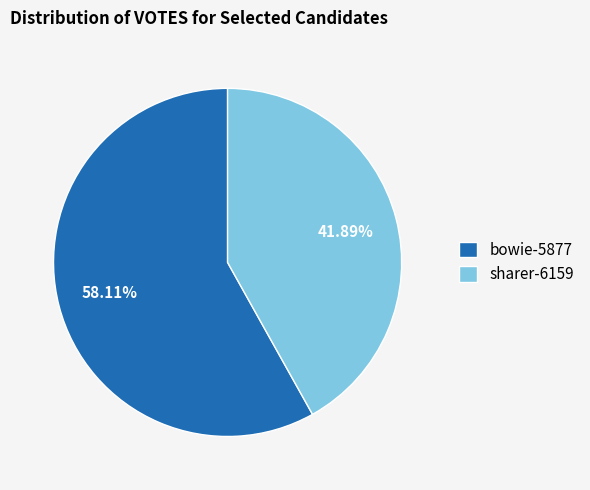

To the nearest percent, what portion does bowie-5877 represent?

58%